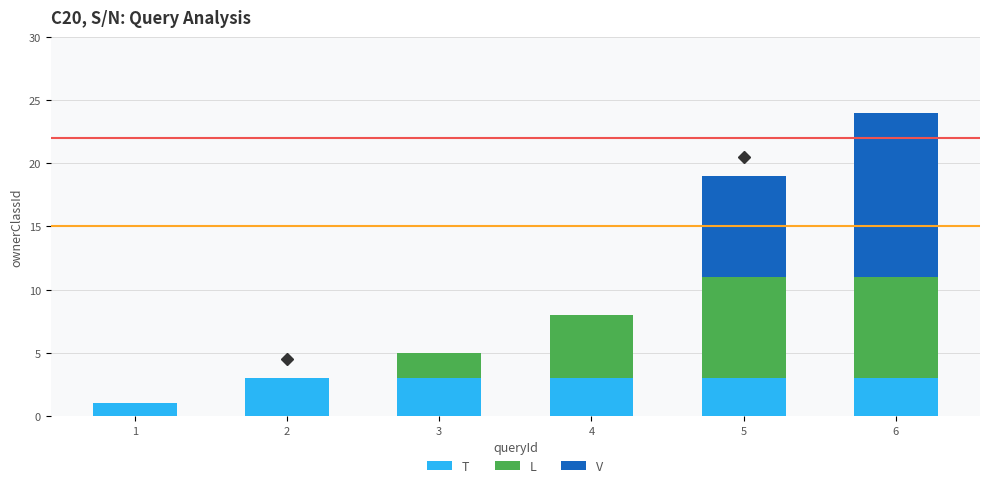

What is the sum of all T values?

16